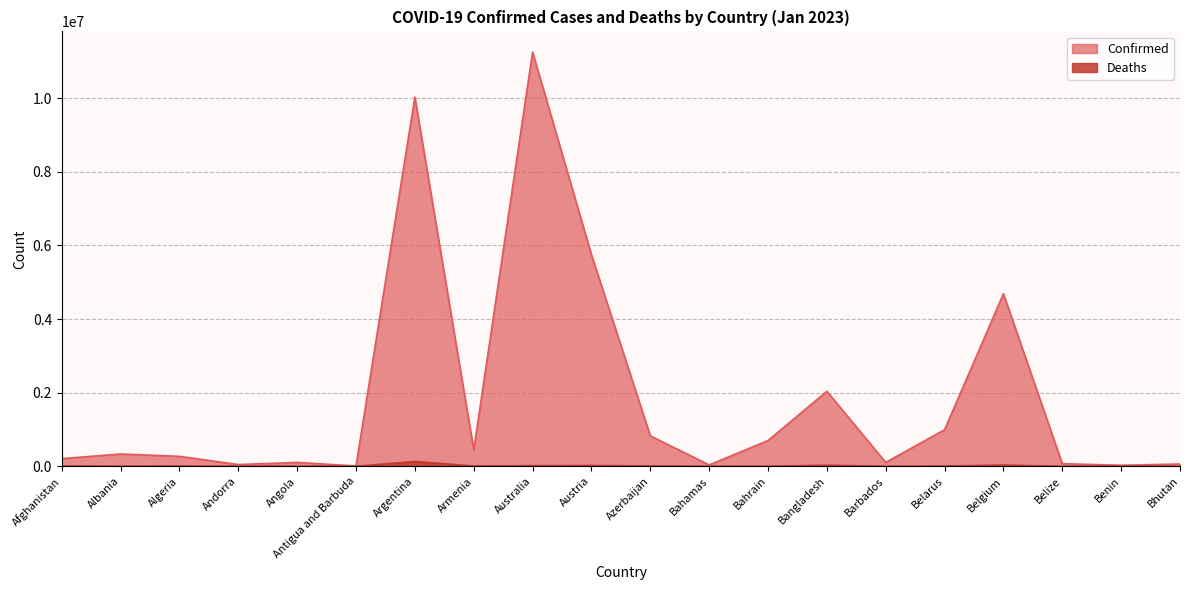

What is the spread (max minus min) of values at Austria?

5723321